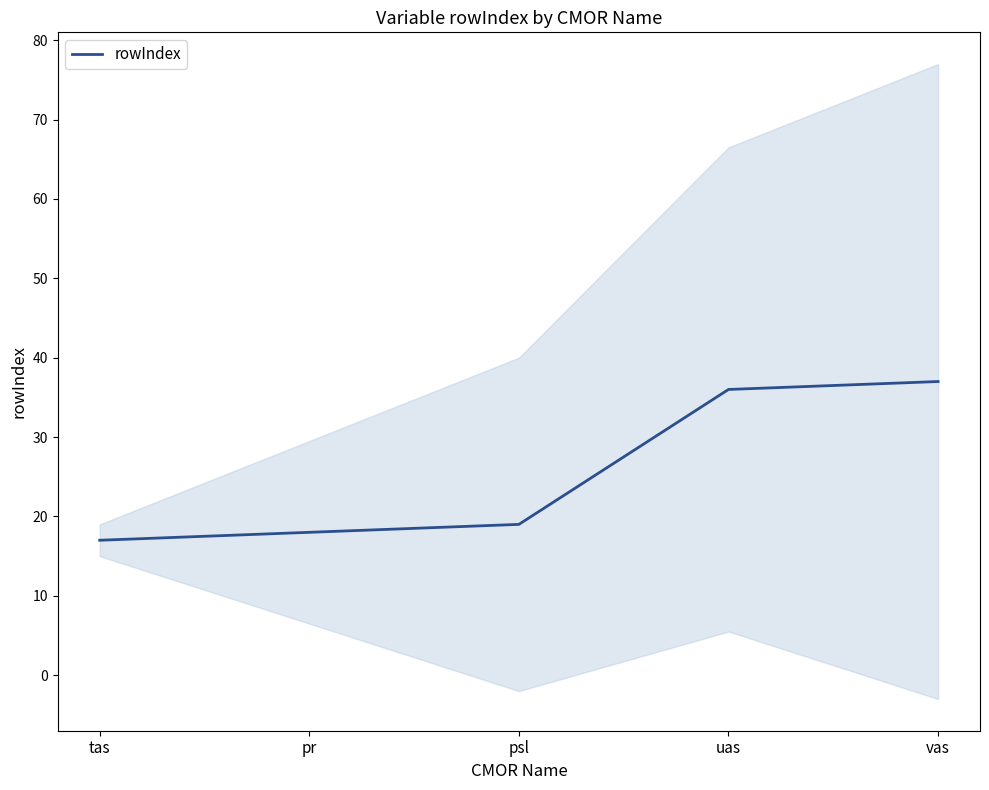

What is the label of the 5th point from the left?

vas